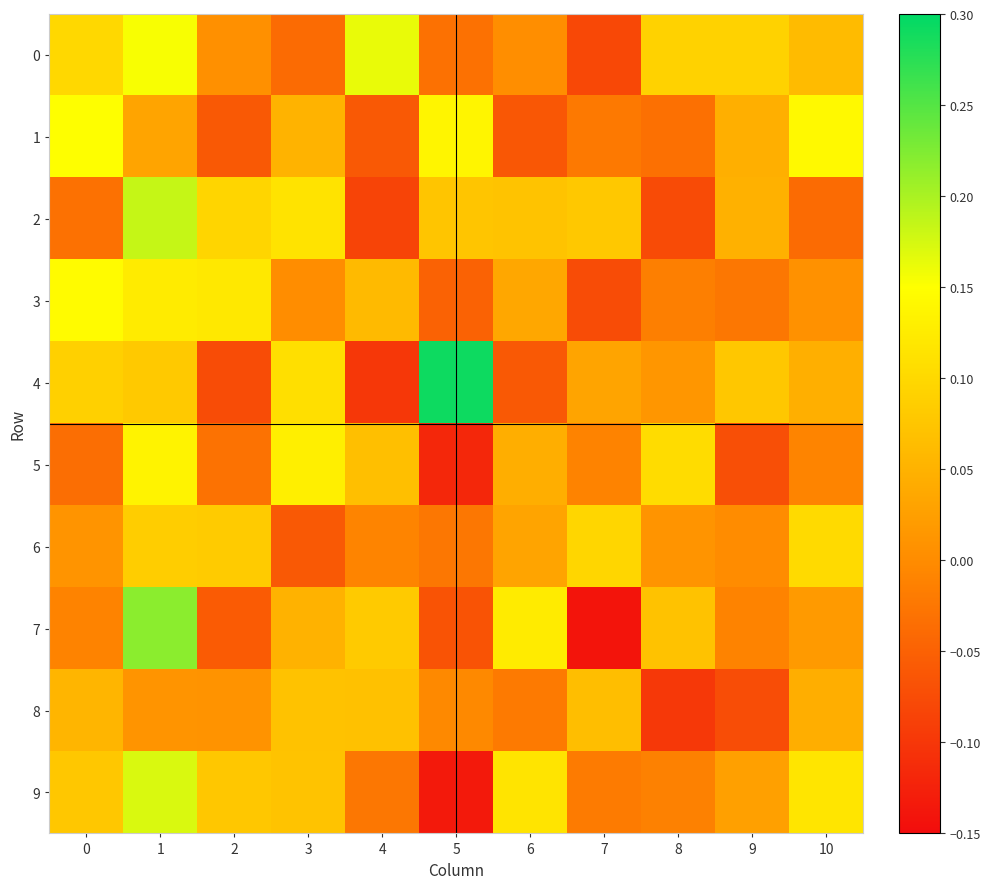

Which series changed the most between 1 and 2?

7